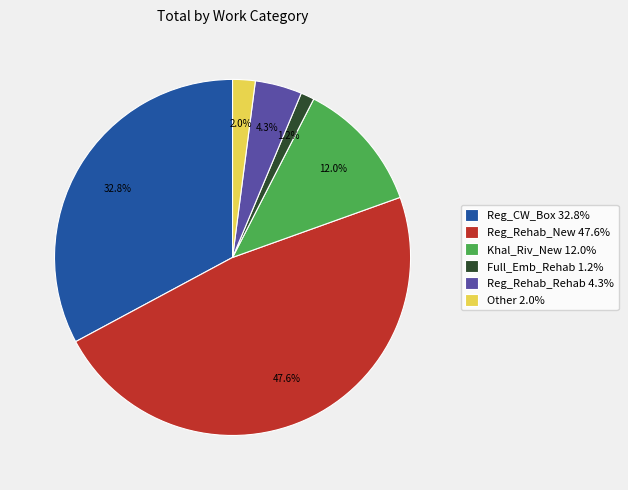

Is there any slice that represents more than half of the pie?

No